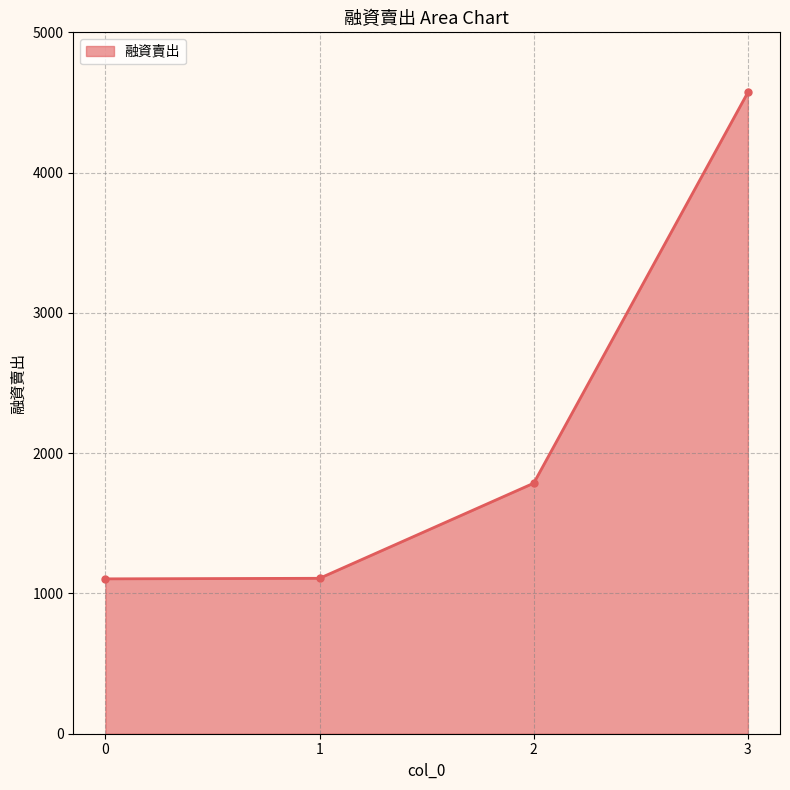

What is the change in value from 0 to 3?

+3468